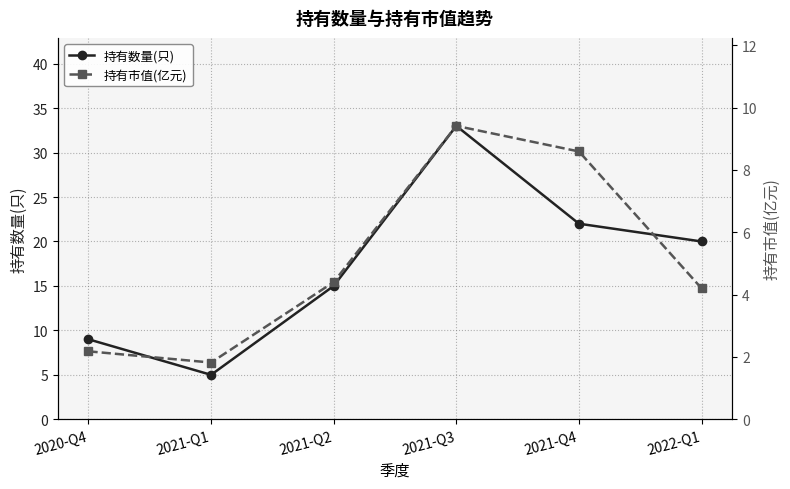

True or false: 持有数量(只) has more than 0 interior local peaks.

True